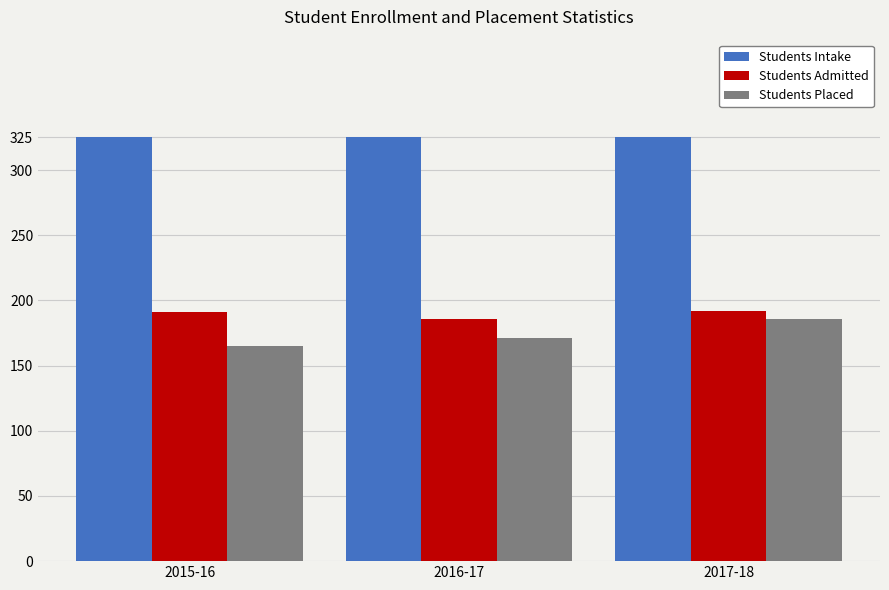

True or false: Students Placed has a value of 165 at 2015-16.

True